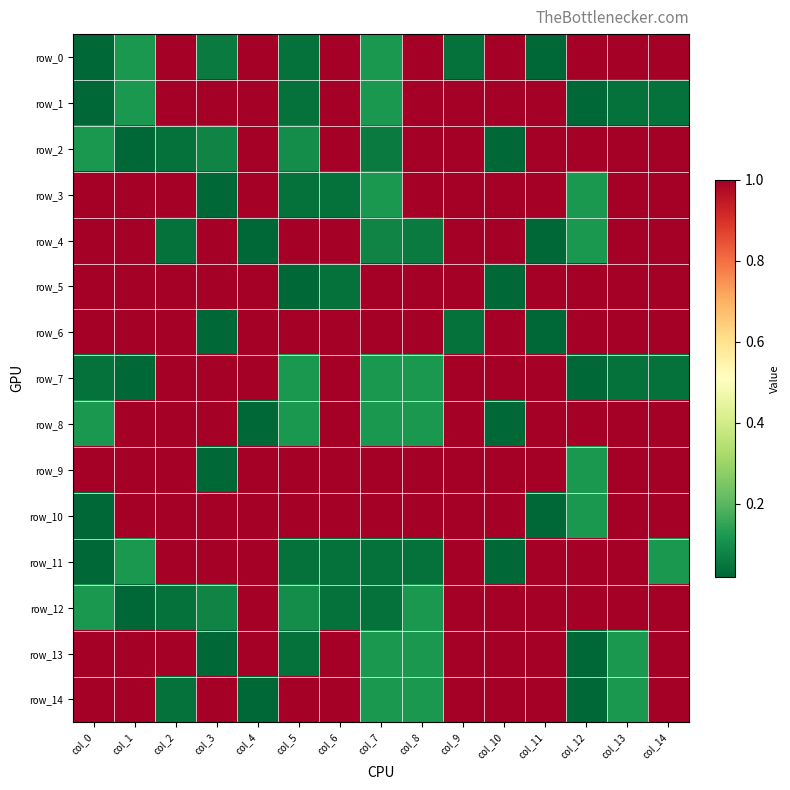

What is the sum of the row_13 values at col_10 and col_9?

2.0